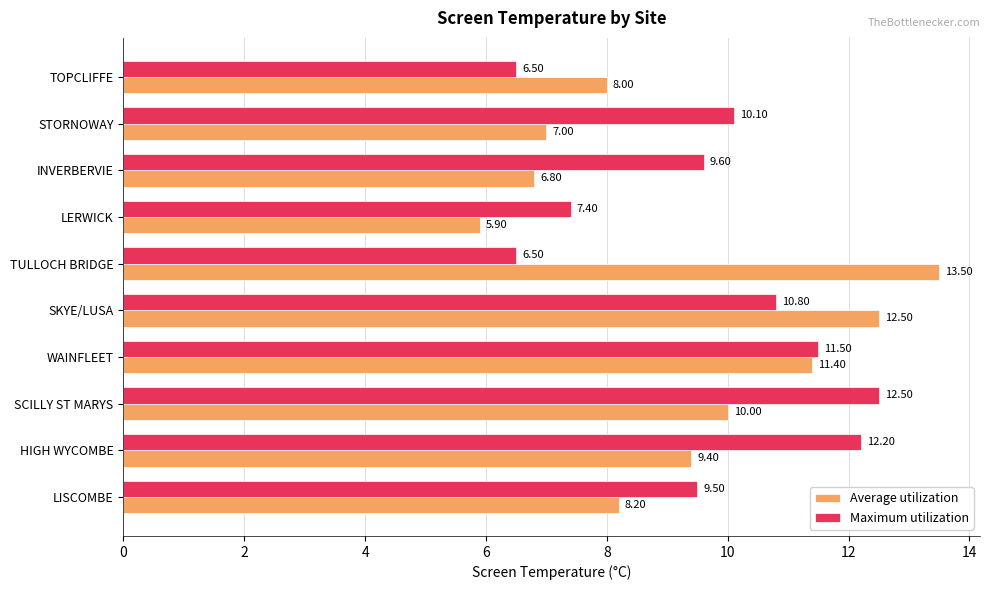

Rank the series by their maximum value, from lowest to highest.

Maximum utilization, Average utilization